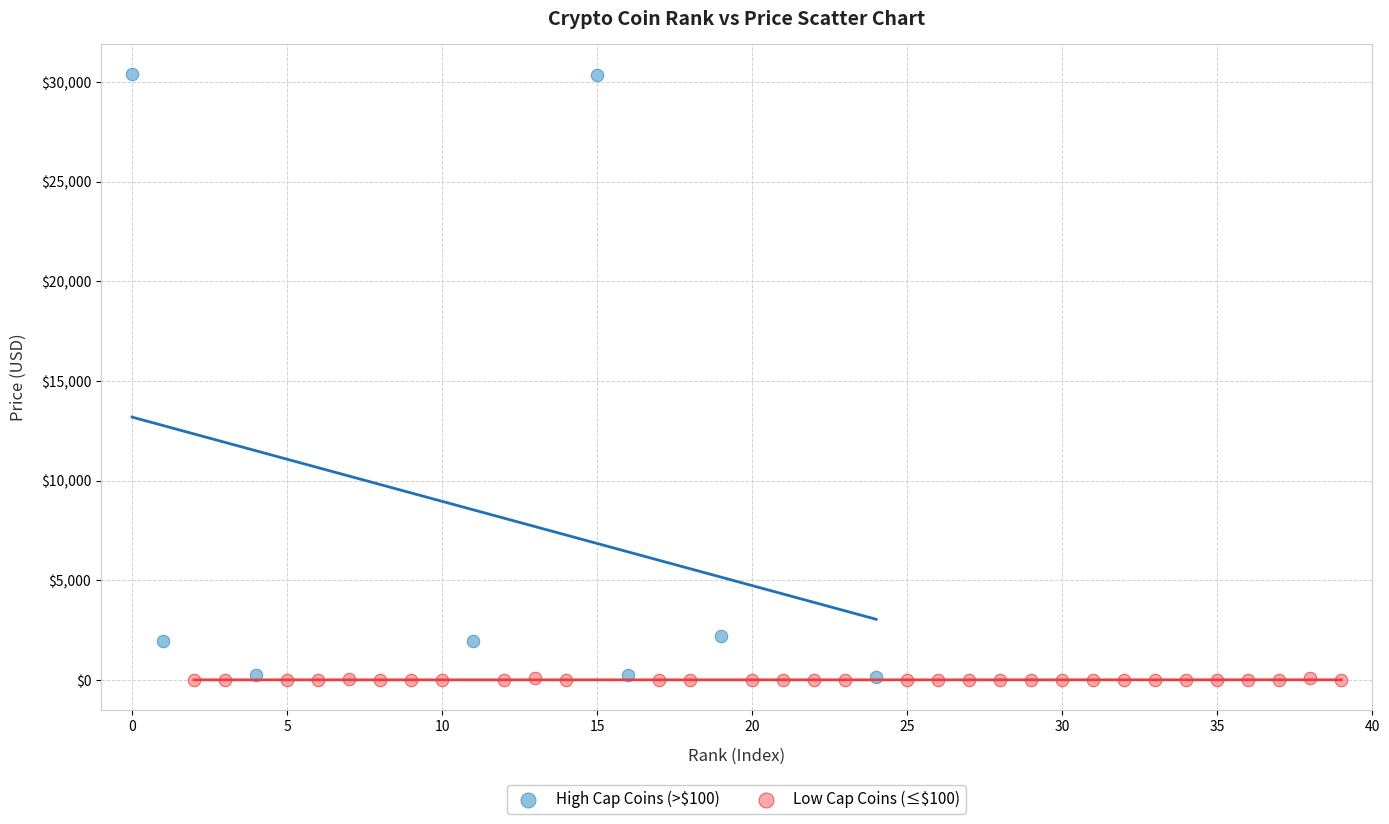

Which series reaches the maximum Y coordinate?

High Cap Coins (>$100)